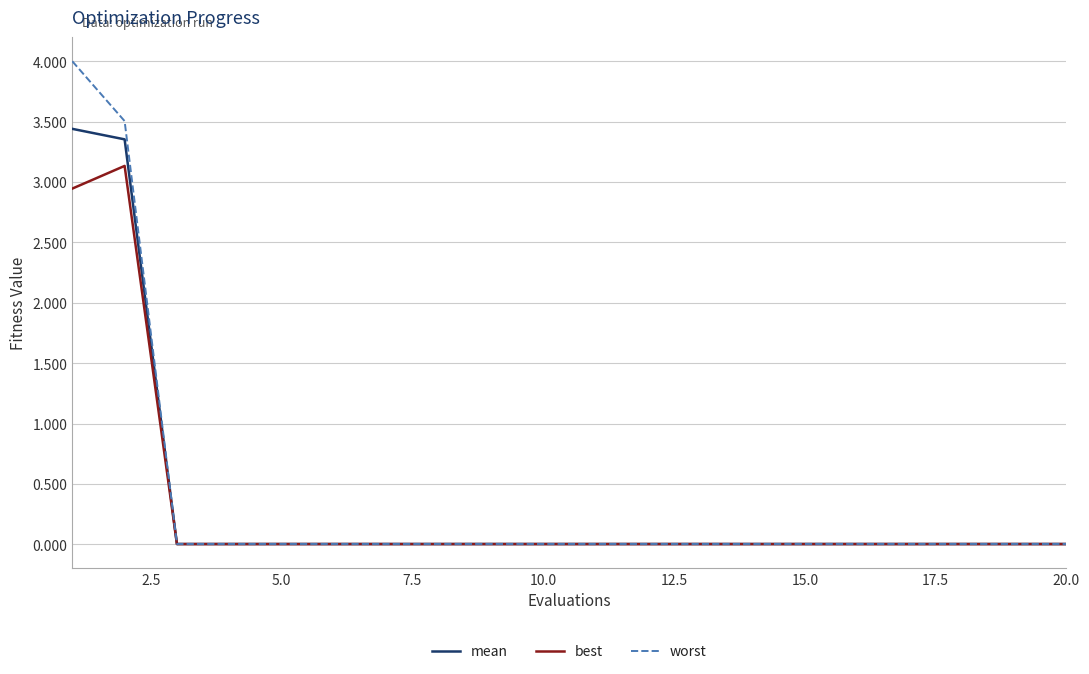

Does the chart have visible grid lines?

Yes